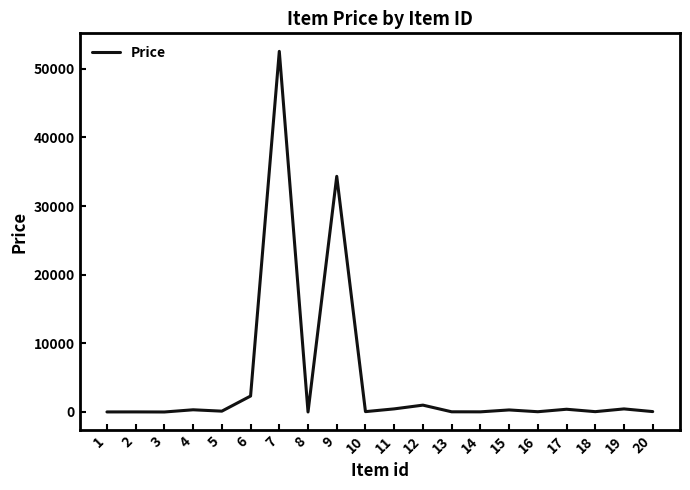

How many lines are shown in the chart?

1